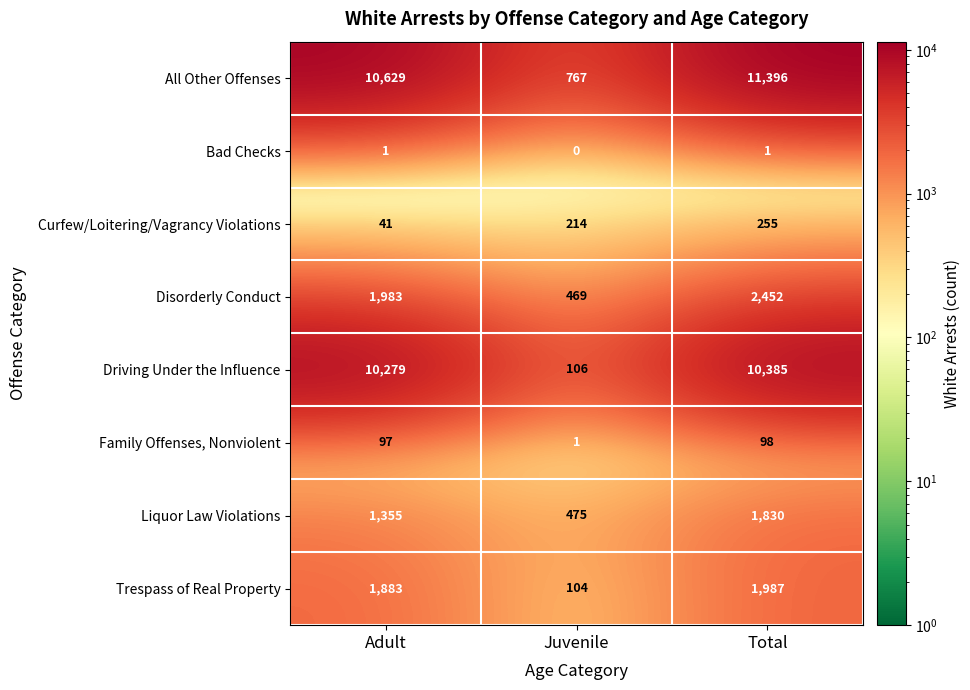

Is it true that Liquor Law Violations equals 1816 at Adult?

False